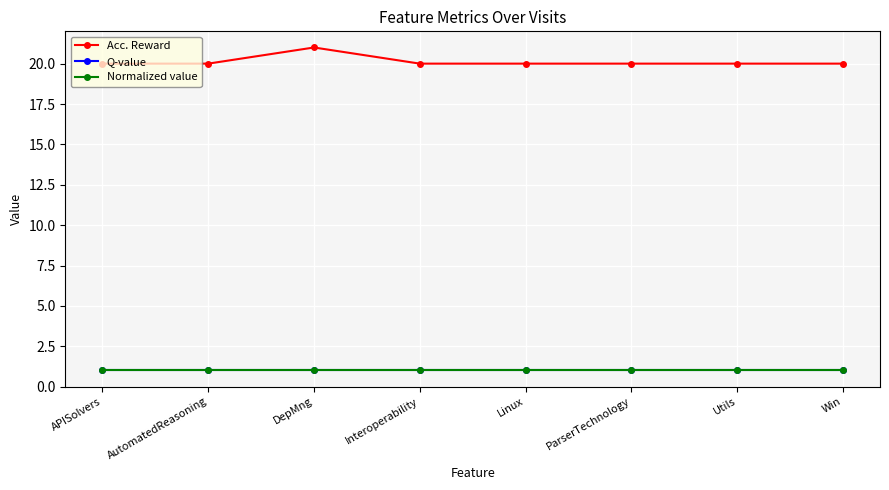

How many interior local peaks does the Acc. Reward series have?

1